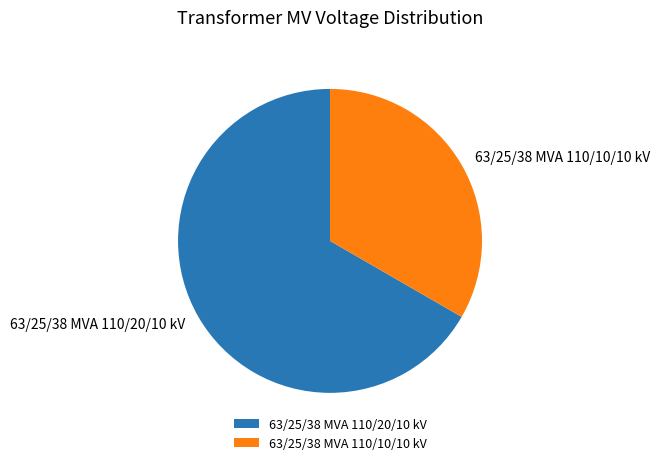

Does any single category account for the majority?

Yes